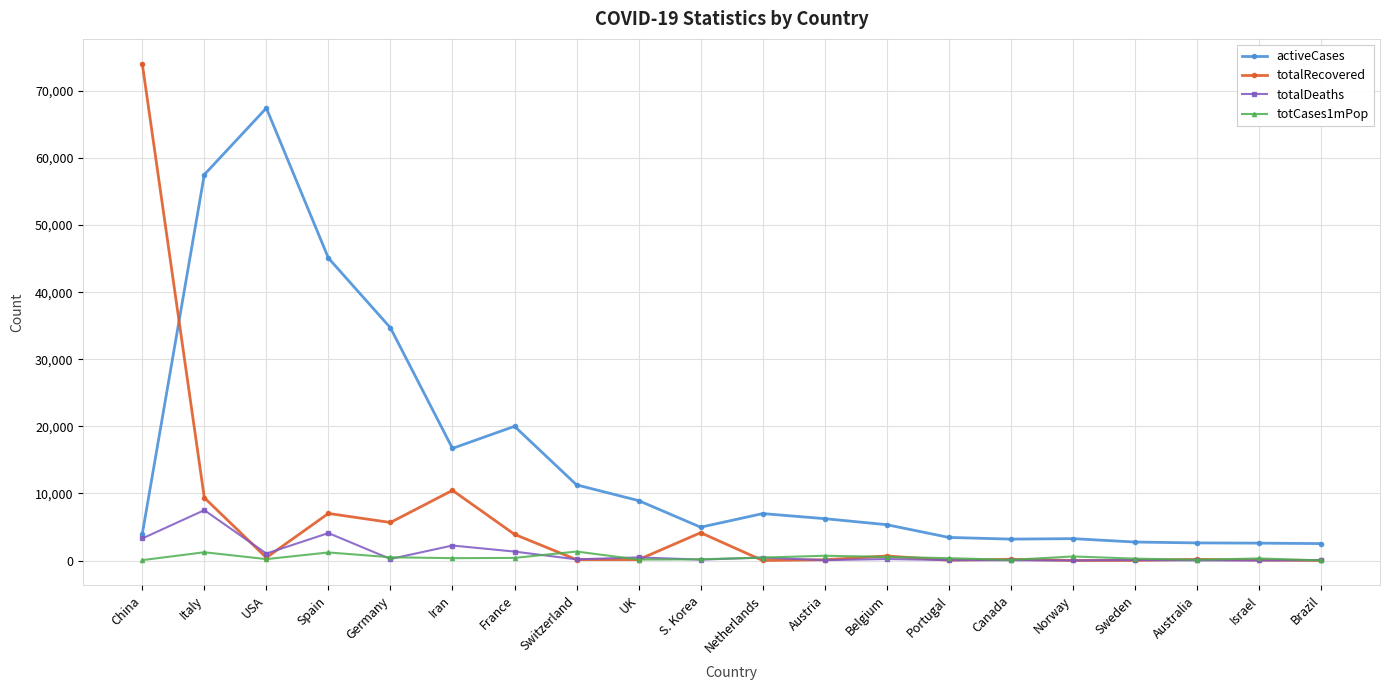

True or false: activeCases has a value of 22508 at Germany.

False